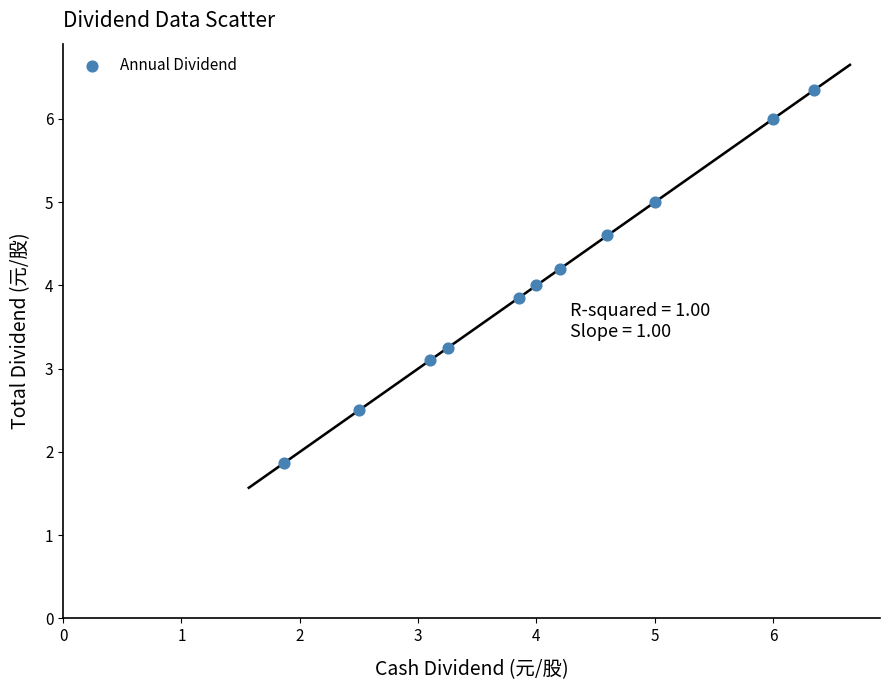

What is the range of X values (max minus min)?

4.5